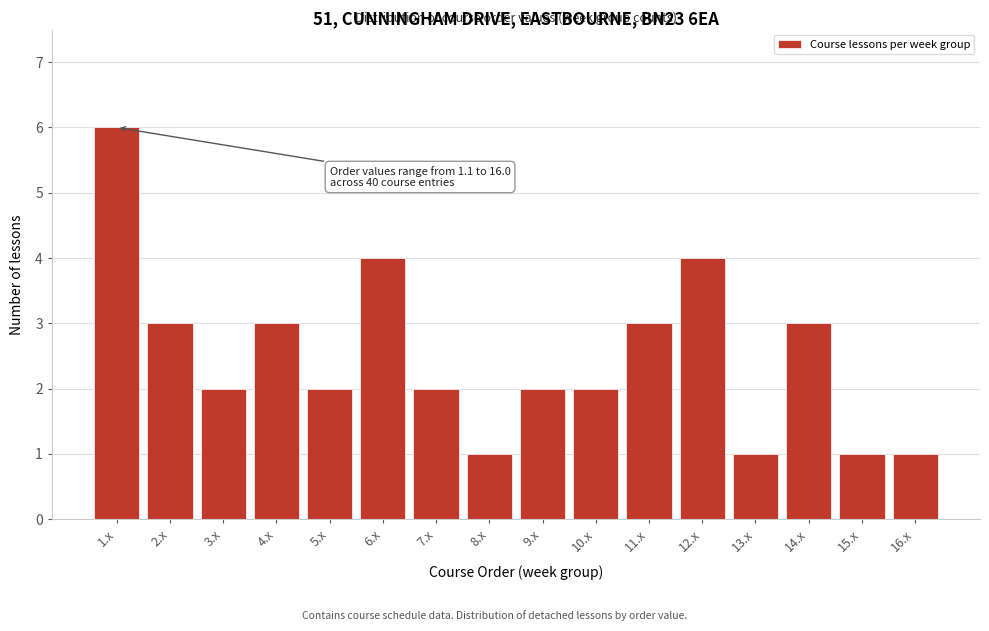

Reading left to right, extract all data points from this chart.

6	3	2	3	2	4	2	1	2	2	3	4	1	3	1	1